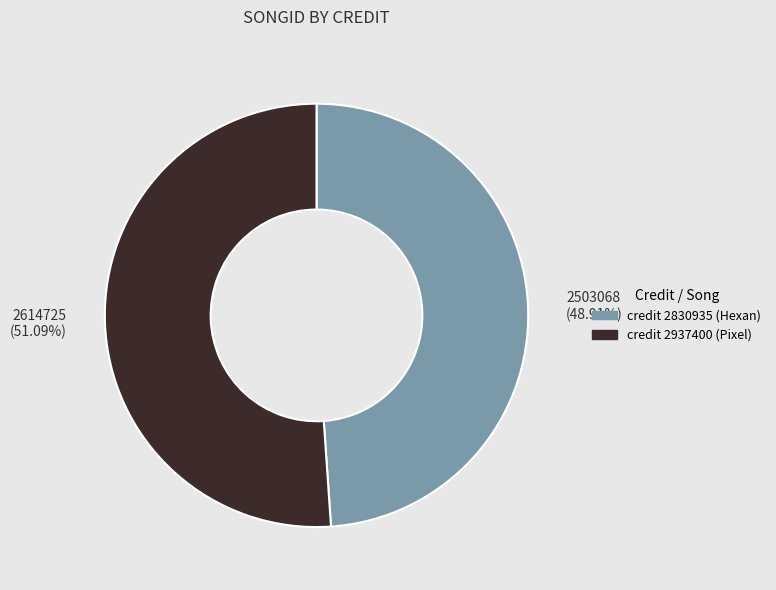

Does any single category account for the majority?

Yes